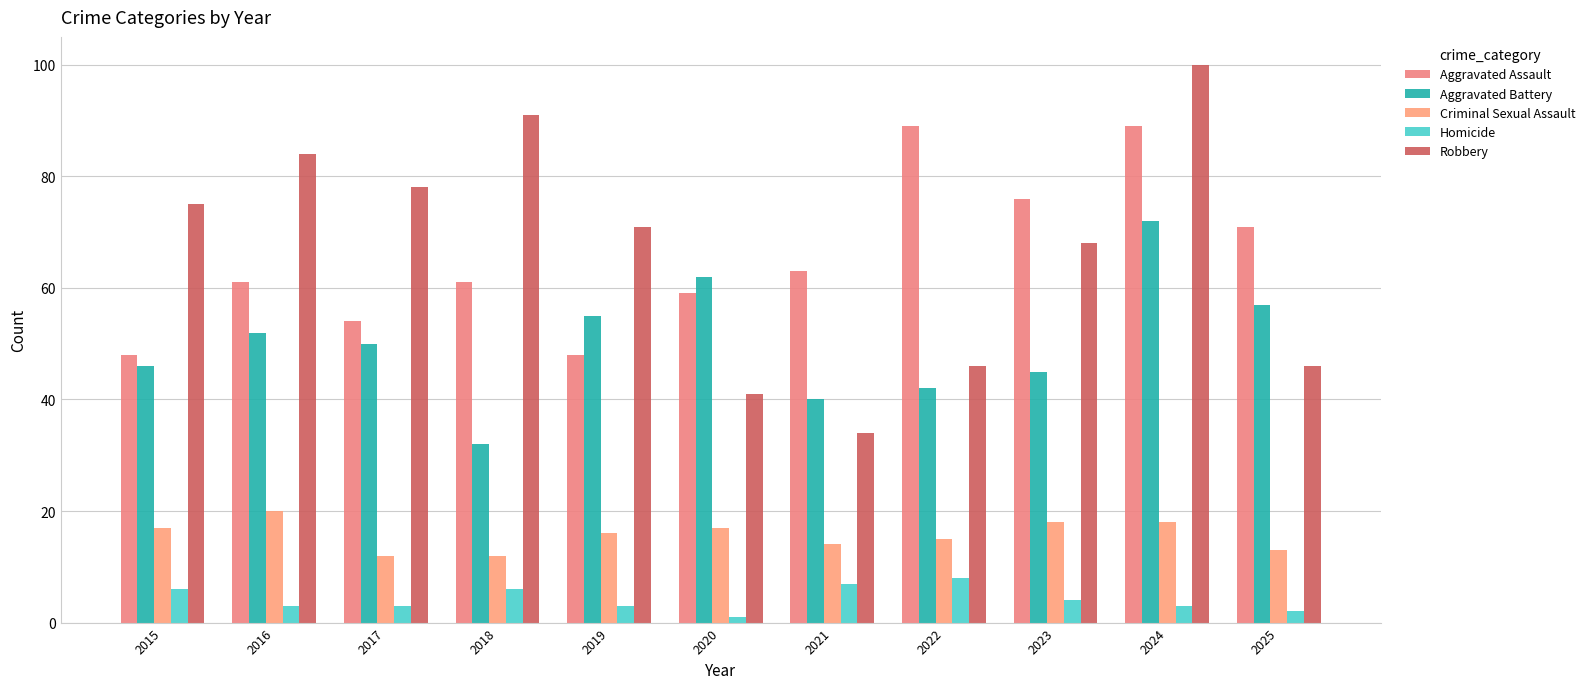

Which series changed the most between 2016 and 2018?

Aggravated Battery